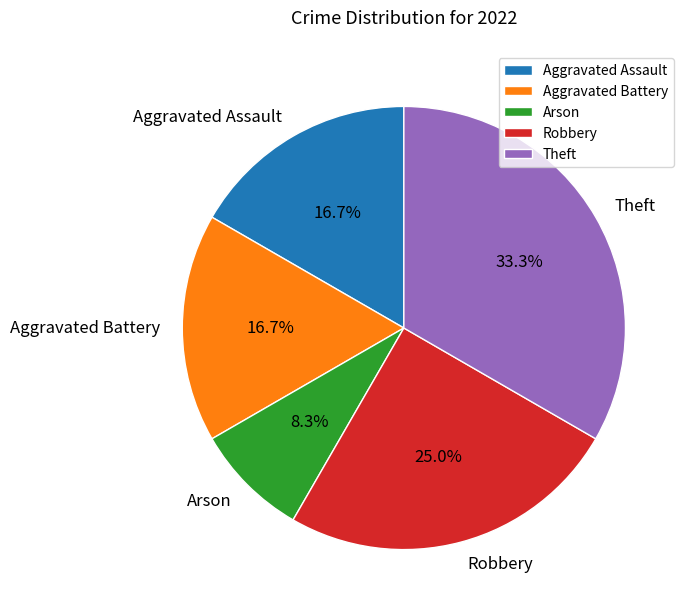

How many segments does this pie chart have?

5